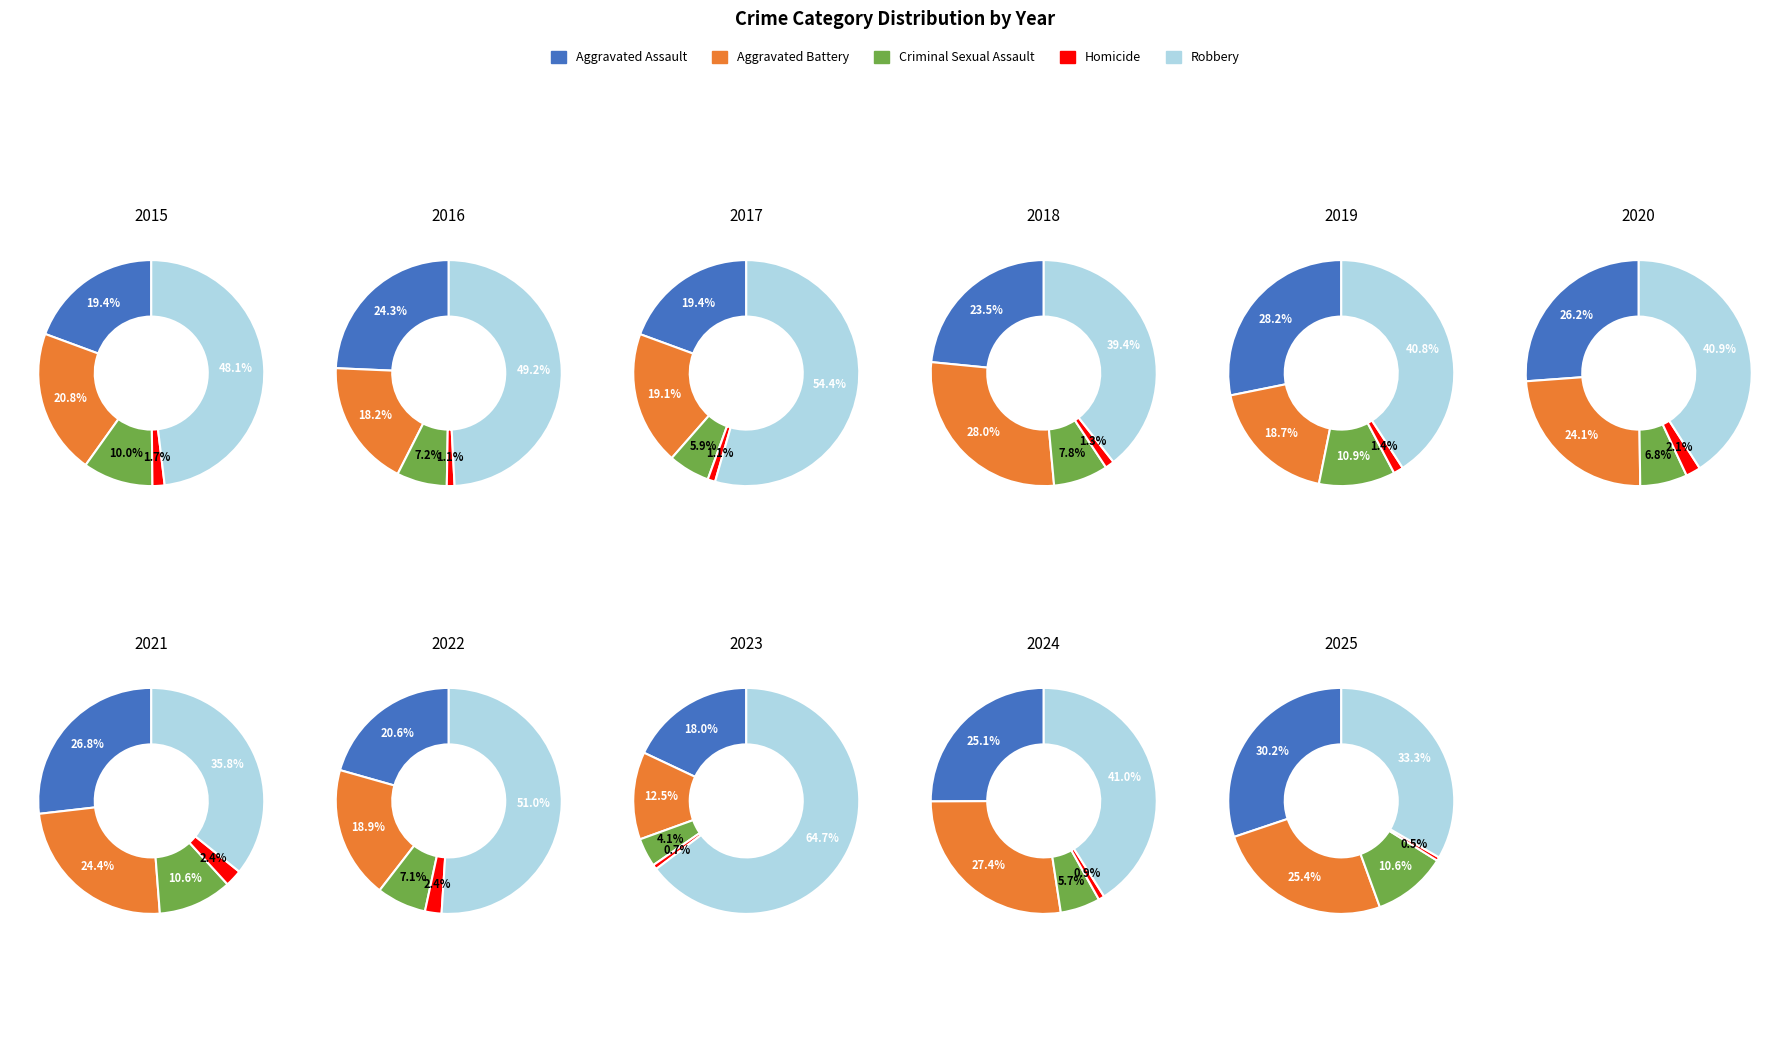

Rank the series at 6 from lowest to highest value.

Homicide, Criminal Sexual Assault, Aggravated Battery, Aggravated Assault, Robbery